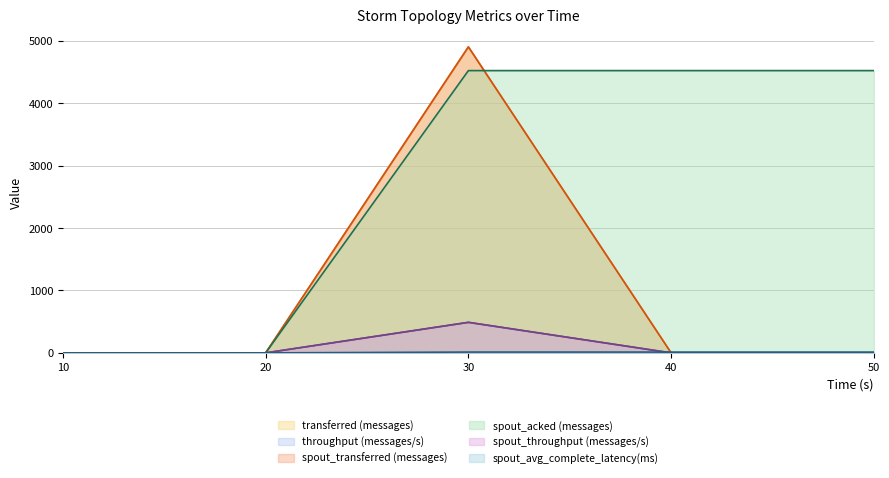

Does the chart display data point markers on the line(s)?

No